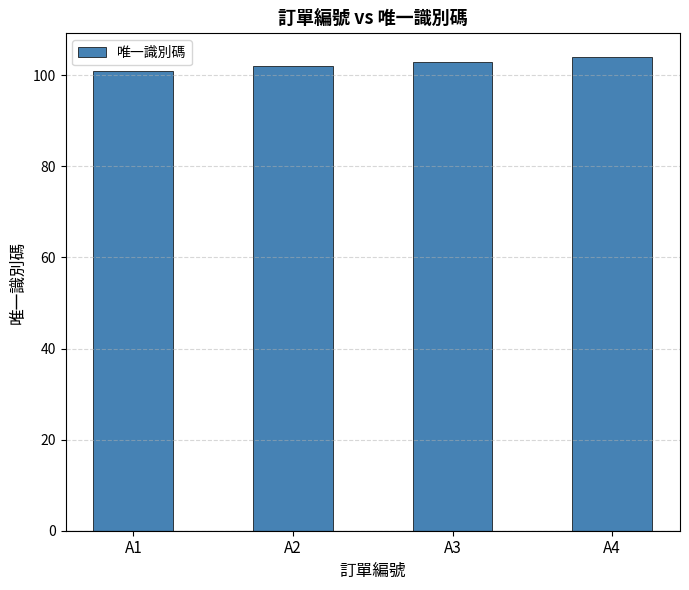

Rank the categories by value from highest to lowest.

A4, A3, A2, A1